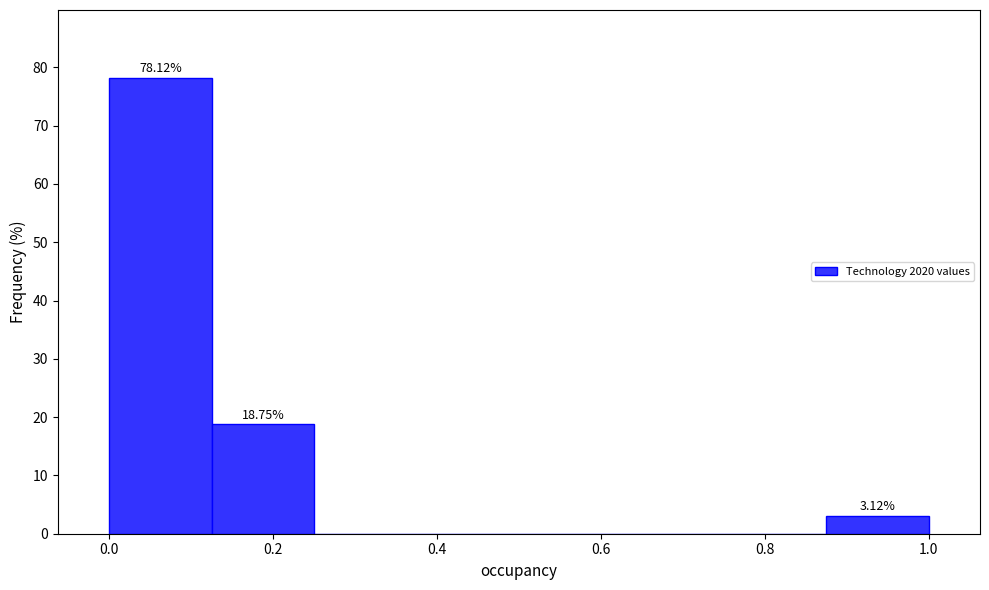

Over which range of the x-axis is the bar tallest?

0.00 to 0.12